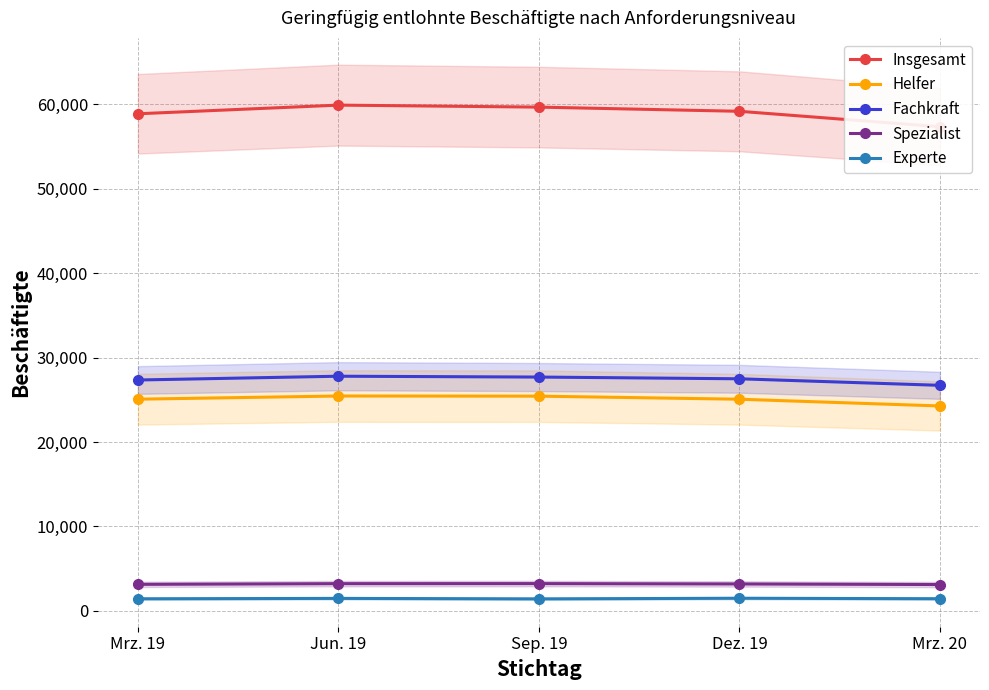

Rank the series at Mrz. 19 from lowest to highest value.

Experte, Spezialist, Helfer, Fachkraft, Insgesamt